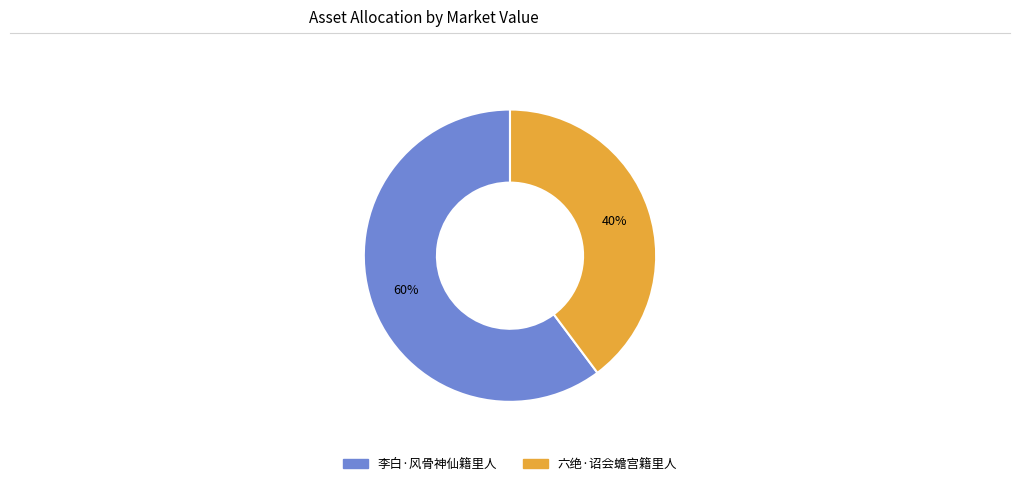

To the nearest percent, what portion does 六绝·诏会蟾宫籍里人 represent?

40%